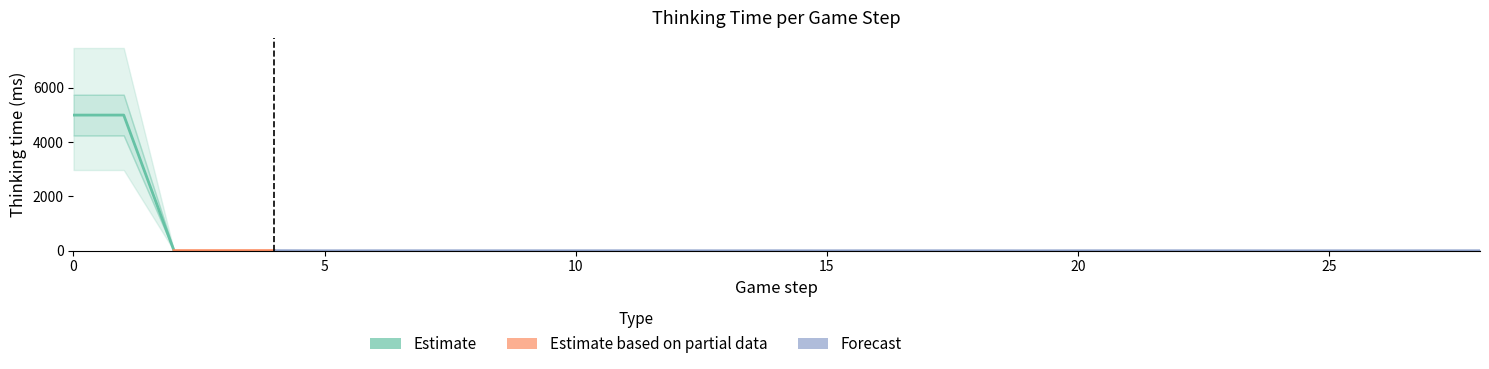

Rank the categories by value from highest to lowest.

1, 0, 4, 2, 3, 6, 7, 8, 9, 10, 11, 12, 14, 16, 17, 18, 20, 21, 22, 23, 27, 28, 5, 13, 15, 19, 24, 25, 26